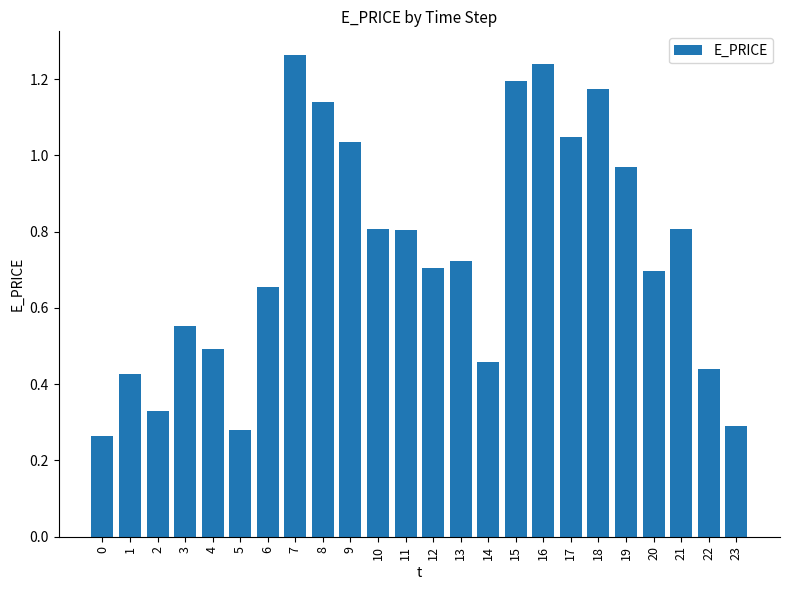

Which has a higher value, 17 or 23?

17